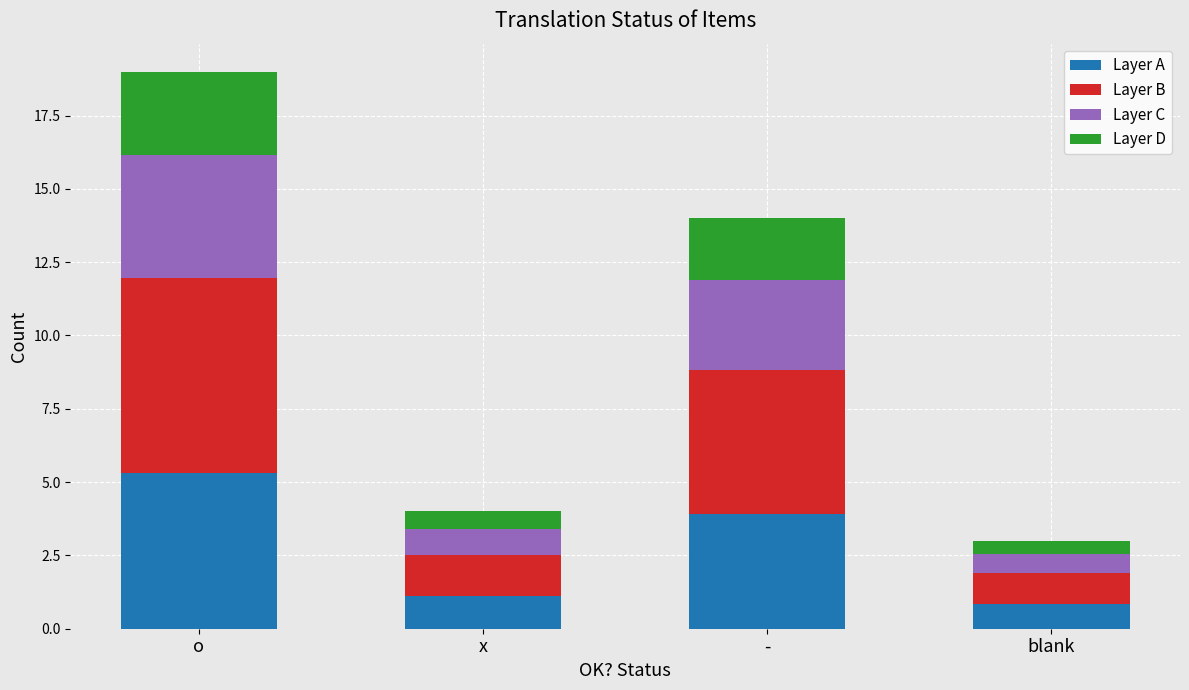

What is the lowest value of the Layer A series?

0.8